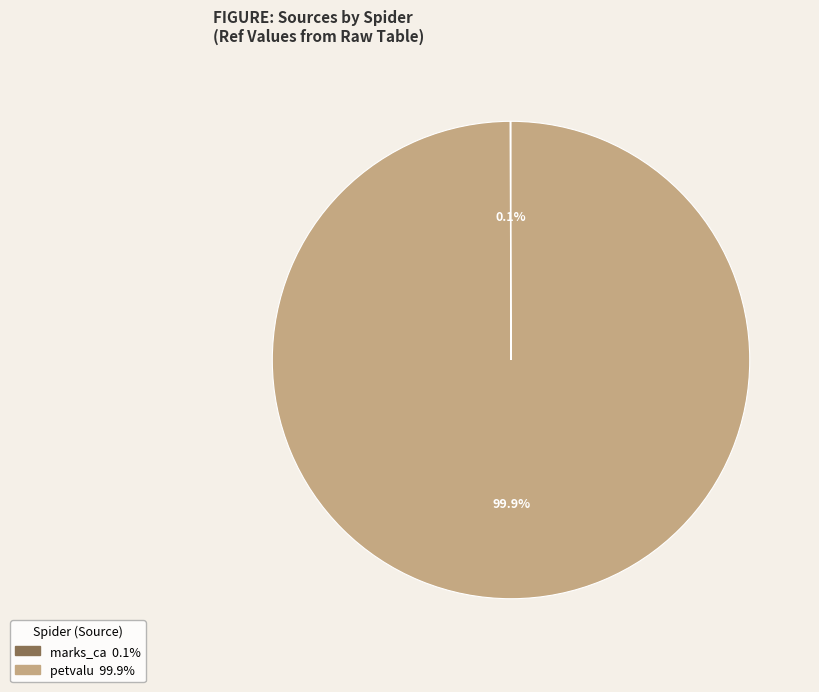

How much of the chart is everything except petvalu?

0.1%